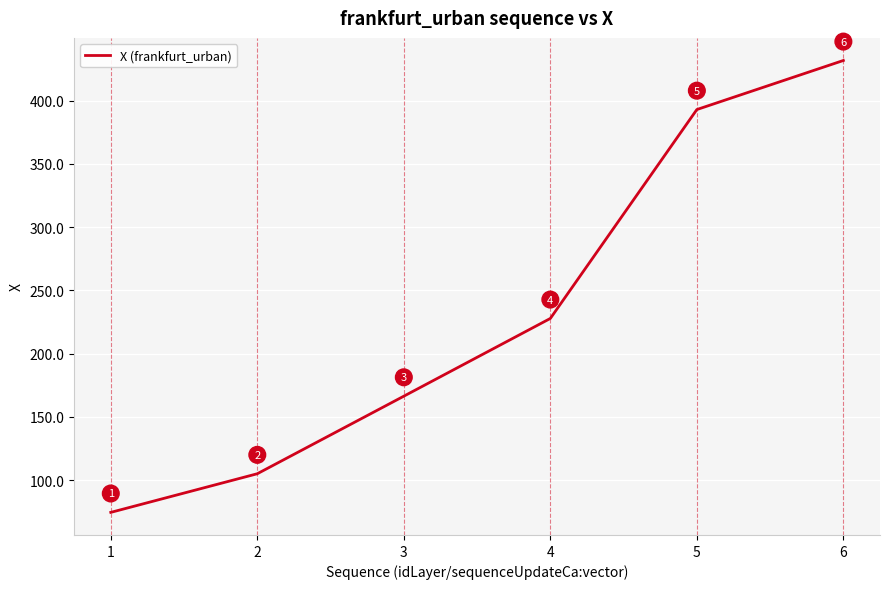

What is the maximum value shown in the chart?

431.6